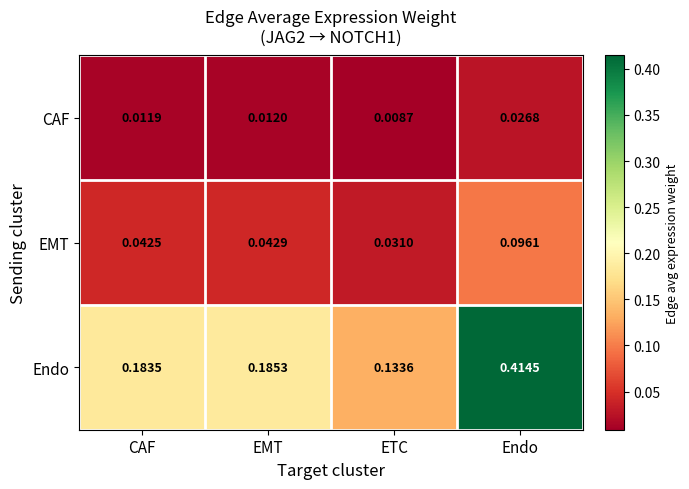

List the series in order of their overall mean, highest first.

Endo, EMT, CAF